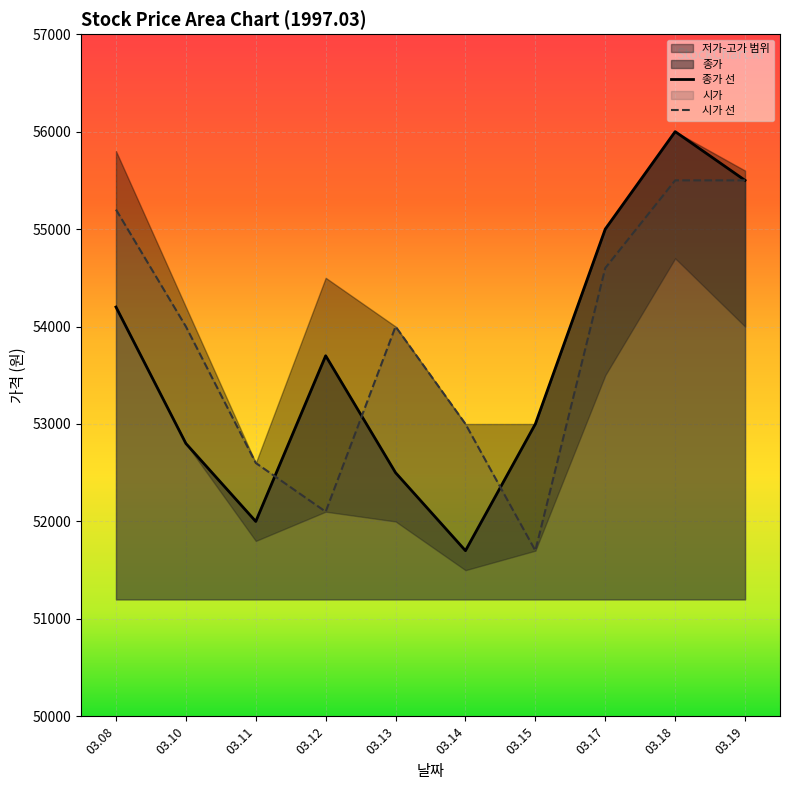

What is the maximum value for 시가 선?

55500